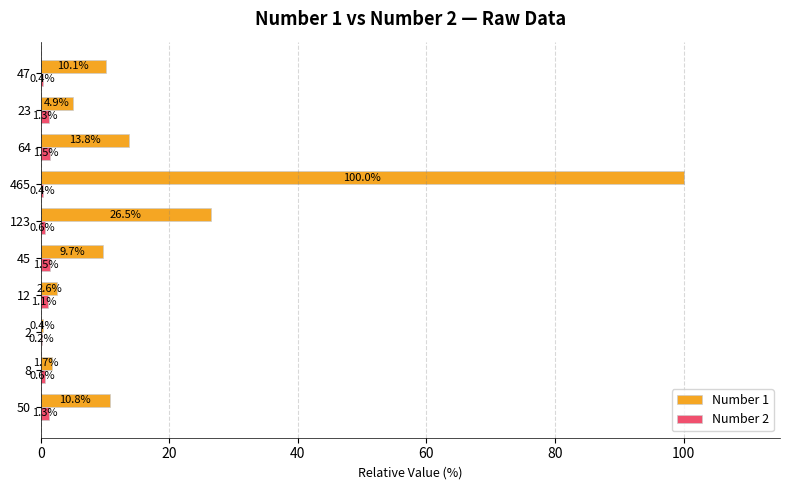

The Number 1 series shows 148.9 at 465. True or false?

False